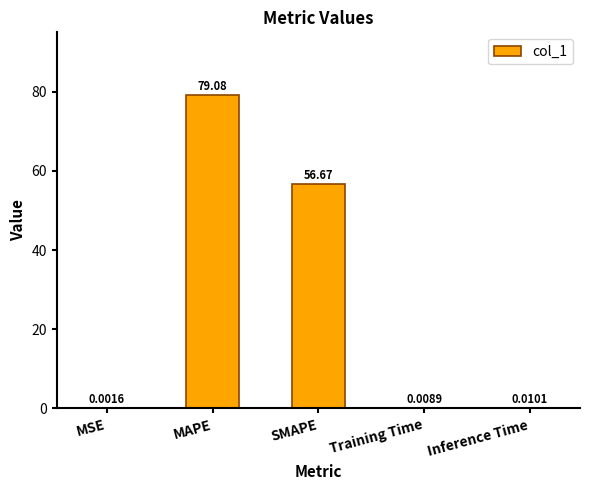

Between MAPE and Training Time, which is larger?

MAPE